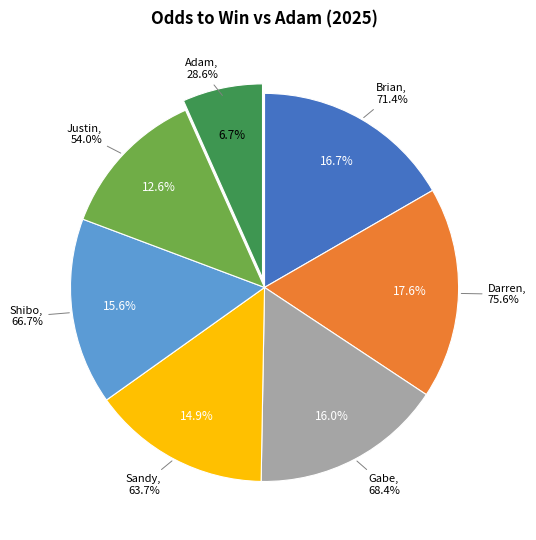

Count the number of slices in the pie.

7